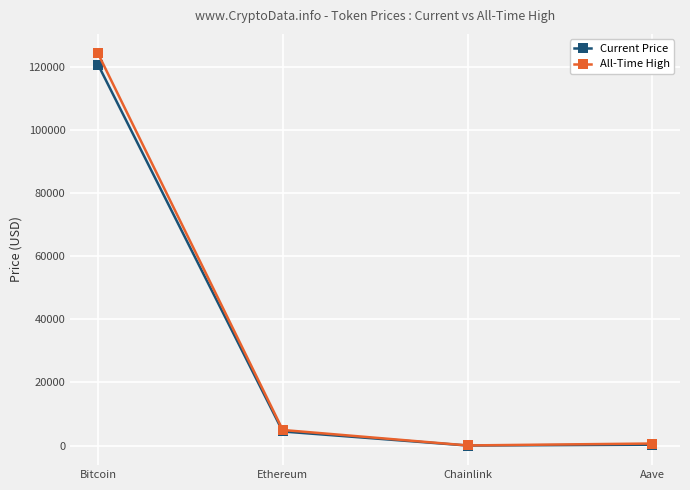

What is the approximate value of Current Price at Chainlink?

22.7